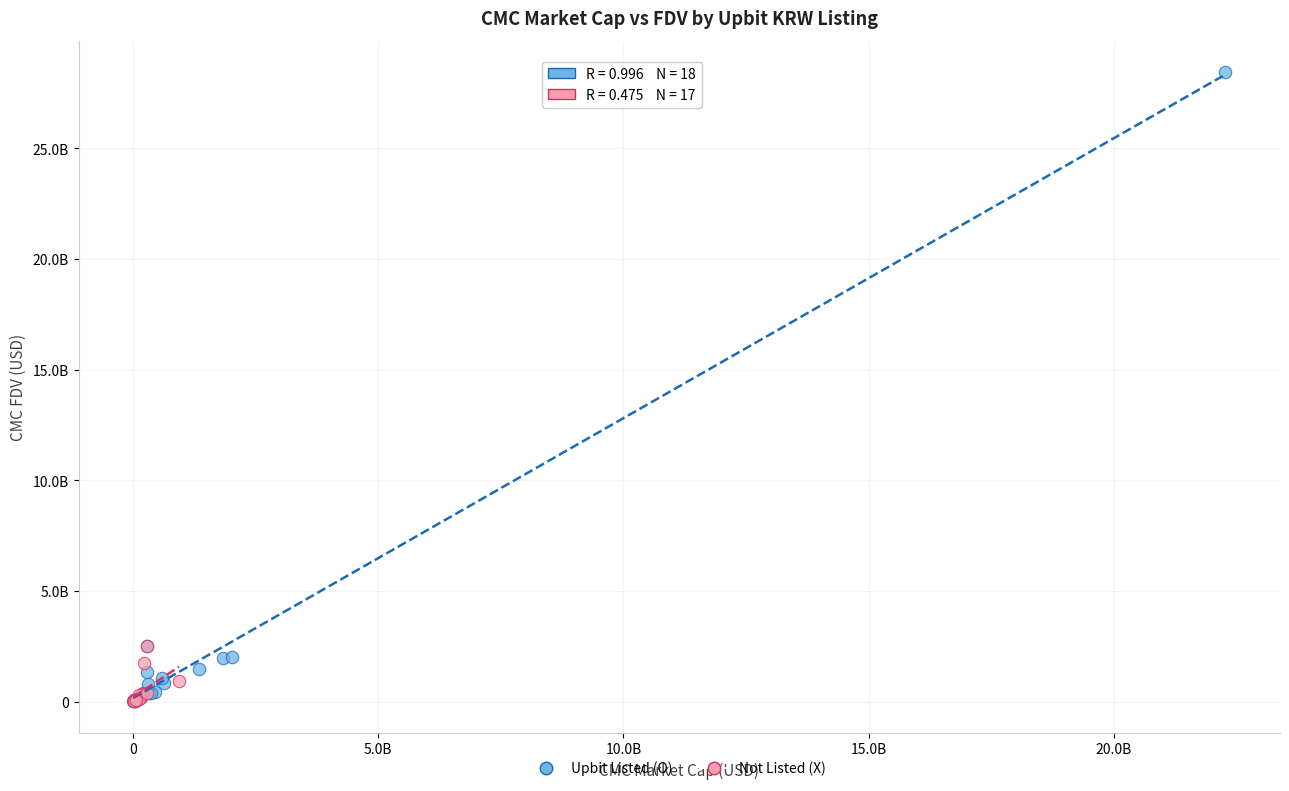

What are all the series names shown in the legend?

Upbit Listed (O), Not Listed (X)